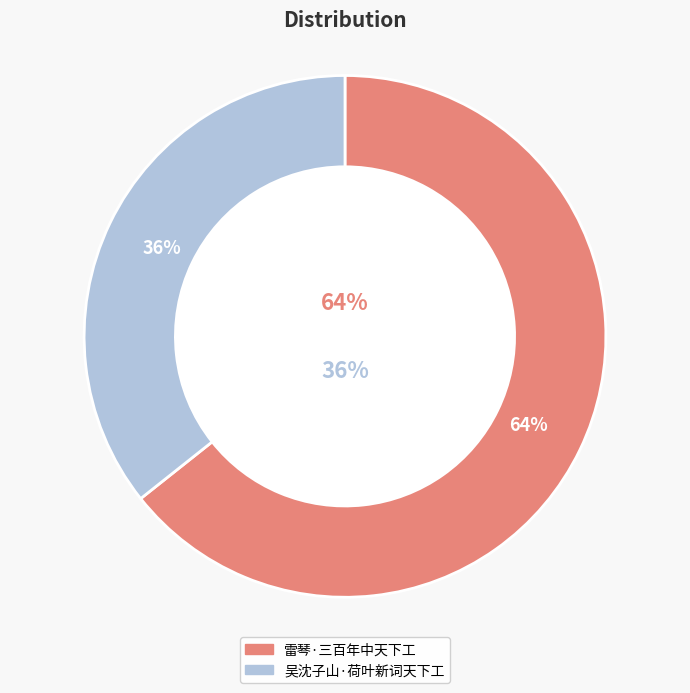

To the nearest percent, what is the difference between the 雷琴·三百年中天下工 and 吴沈子山·荷叶新词天下工 slice percentages?

29%